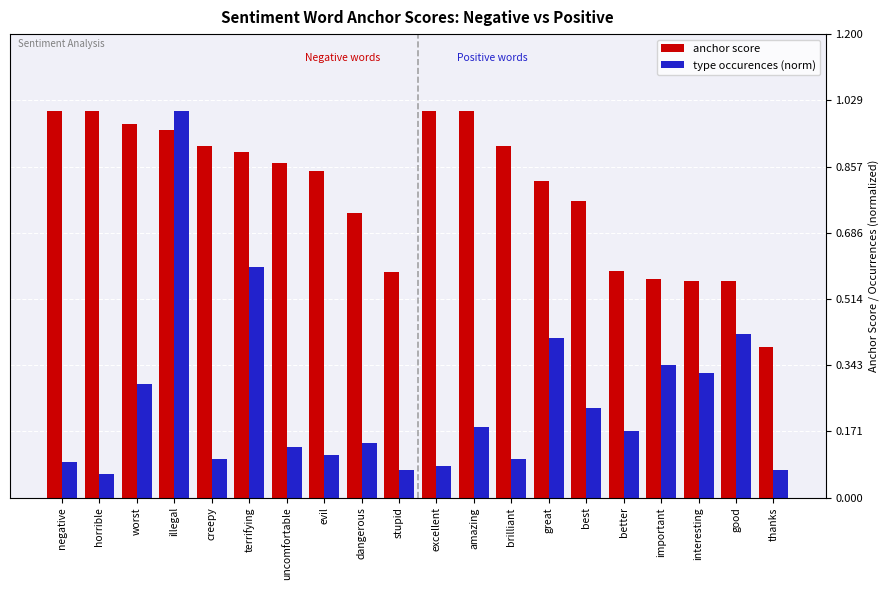

What is the sum of all type occurences (norm) values?

4.9